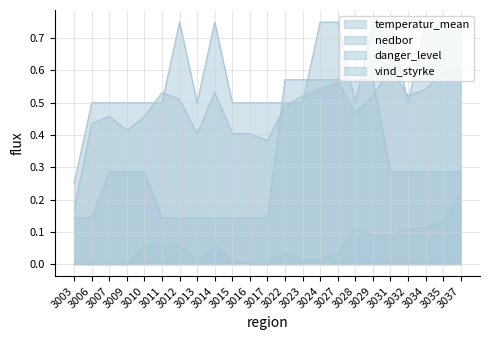

Reading left to right, transcribe all the data shown in this chart.

temperatur_mean: 3003=0.2	3006=0.4	3007=0.5	3009=0.4	3010=0.5	3011=0.5	3012=0.5	3013=0.4	3014=0.5	3015=0.4	3016=0.4	3017=0.4	3022=0.5	3023=0.5	3024=0.5	3027=0.6	3028=0.5	3029=0.5	3031=0.6	3032=0.5	3034=0.5	3035=0.6	3037=0.6
nedbor: 3003=0.0	3006=0.0	3007=0.0	3009=0.0	3010=0.1	3011=0.1	3012=0.1	3013=0.0	3014=0.1	3015=0.0	3016=0.0	3017=0.0	3022=0.0	3023=0.0	3024=0.0	3027=0.0	3028=0.1	3029=0.1	3031=0.1	3032=0.1	3034=0.1	3035=0.1	3037=0.2
danger_level: 3003=0.2	3006=0.5	3007=0.5	3009=0.5	3010=0.5	3011=0.5	3012=0.8	3013=0.5	3014=0.8	3015=0.5	3016=0.5	3017=0.5	3022=0.5	3023=0.5	3024=0.8	3027=0.8	3028=0.5	3029=0.8	3031=0.8	3032=0.5	3034=0.8	3035=0.8	3037=0.8
vind_styrke: 3003=0.1	3006=0.1	3007=0.3	3009=0.3	3010=0.3	3011=0.1	3012=0.1	3013=0.1	3014=0.1	3015=0.1	3016=0.1	3017=0.1	3022=0.6	3023=0.6	3024=0.6	3027=0.6	3028=0.6	3029=0.6	3031=0.3	3032=0.3	3034=0.3	3035=0.3	3037=0.3